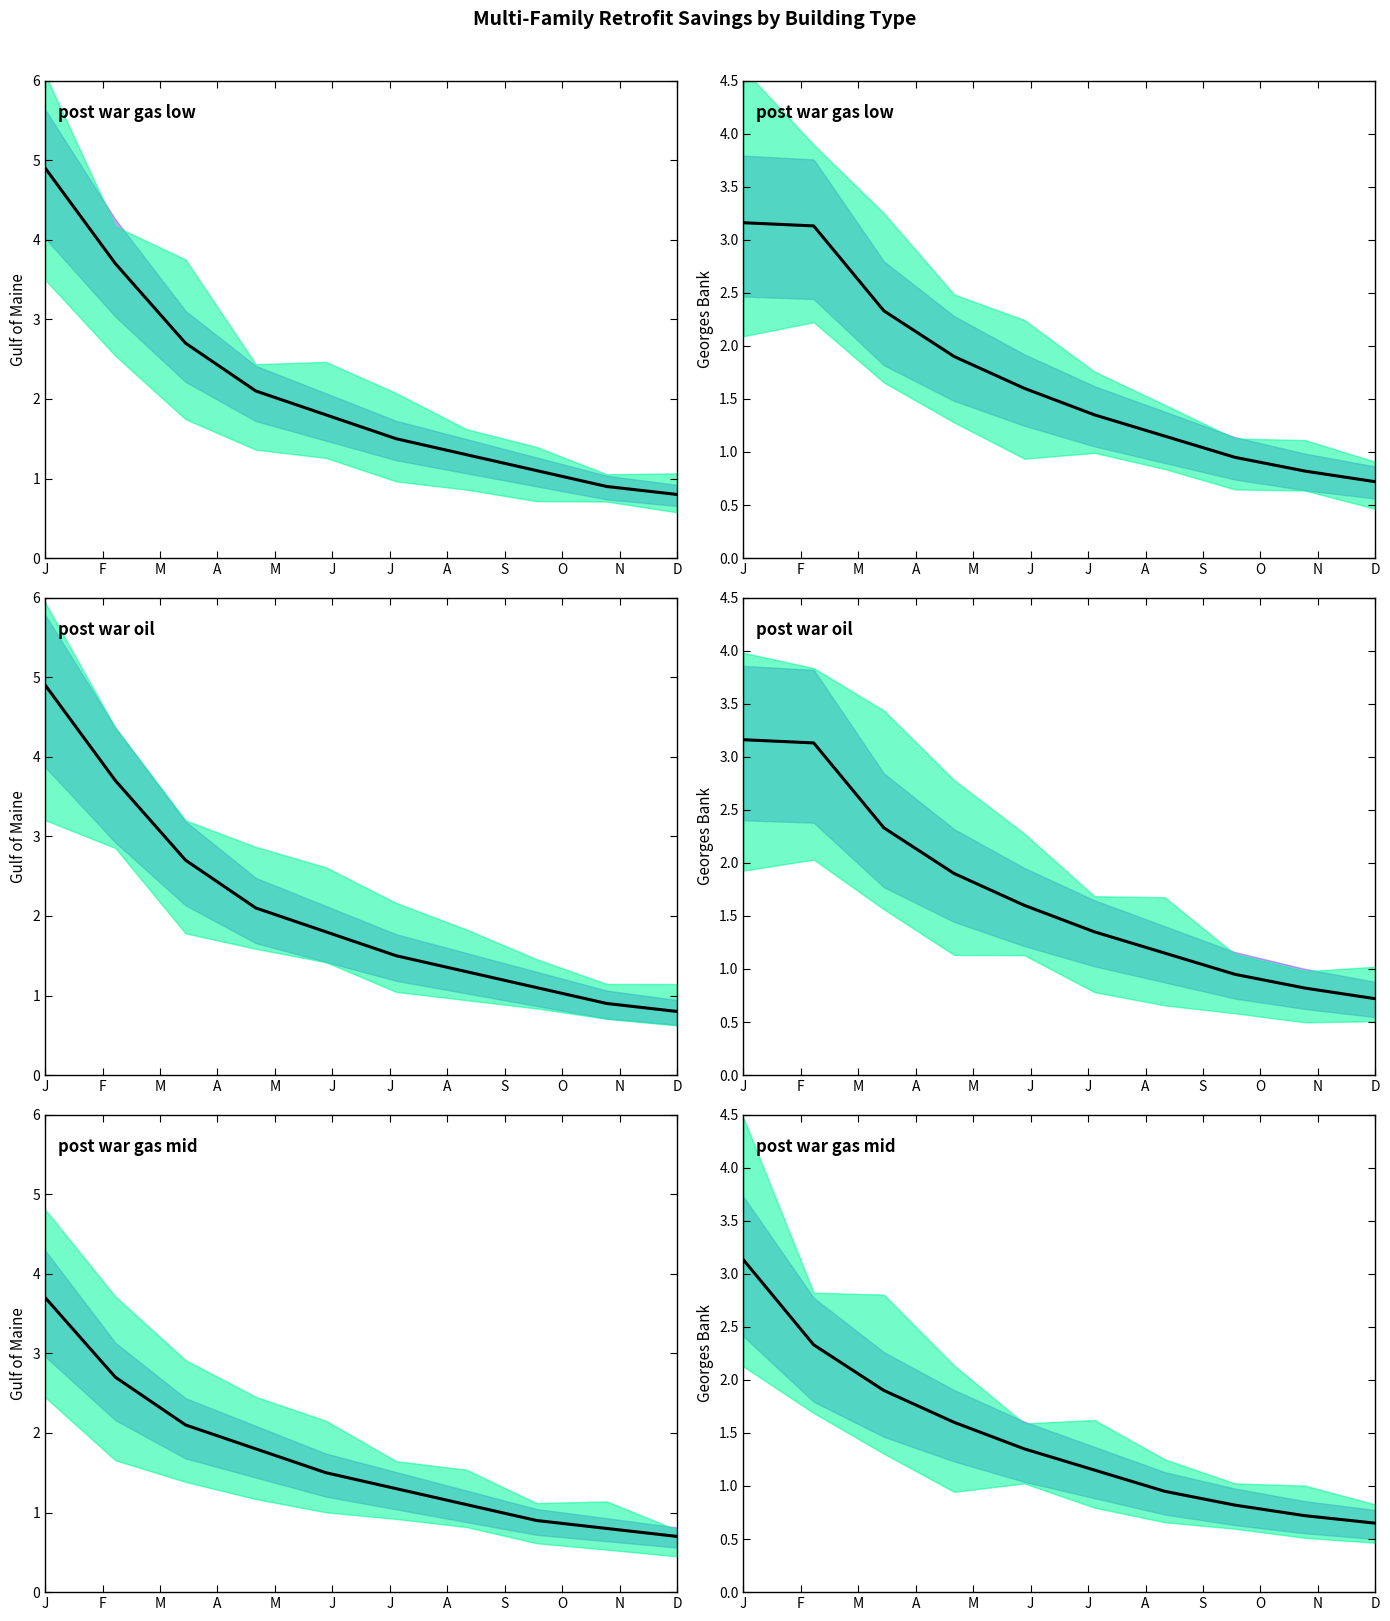

Where does the data first go above 1?

J